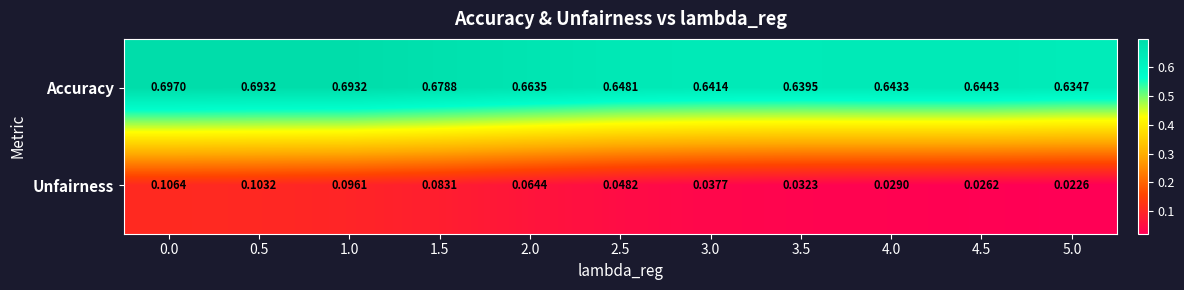

Between 2.5 and 4.5, which series saw the biggest shift?

Unfairness